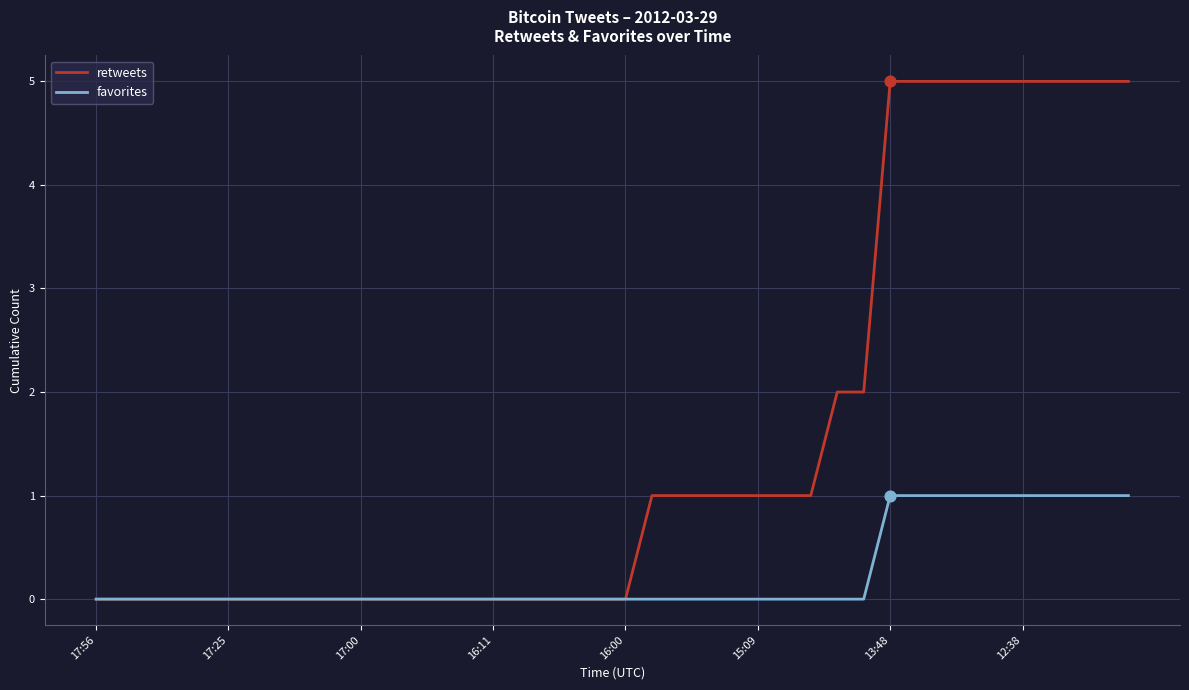

Which series has the largest range (max minus min)?

retweets